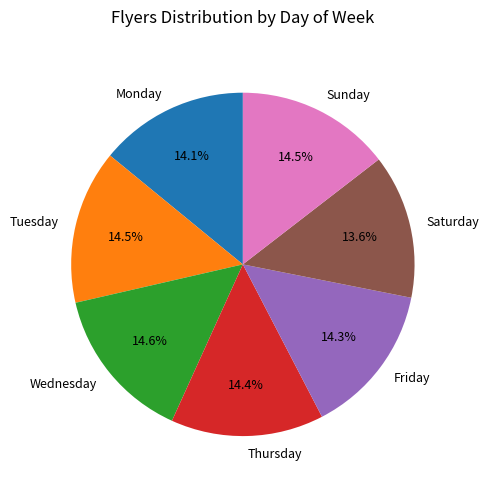

To the nearest percent, what percentage of the pie is Friday?

14%